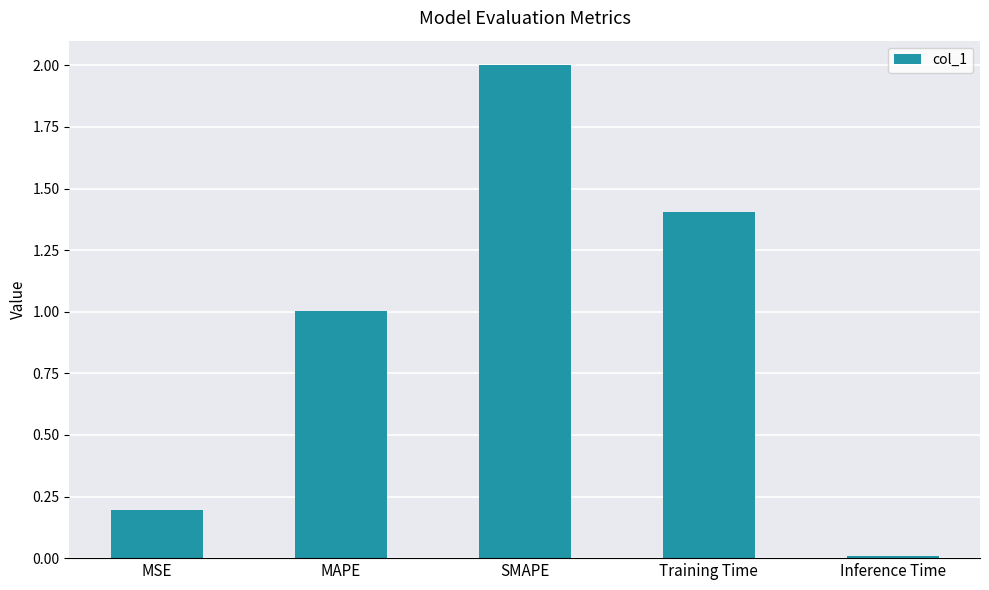

List the labels in order of value, smallest first.

Inference Time, MSE, MAPE, Training Time, SMAPE